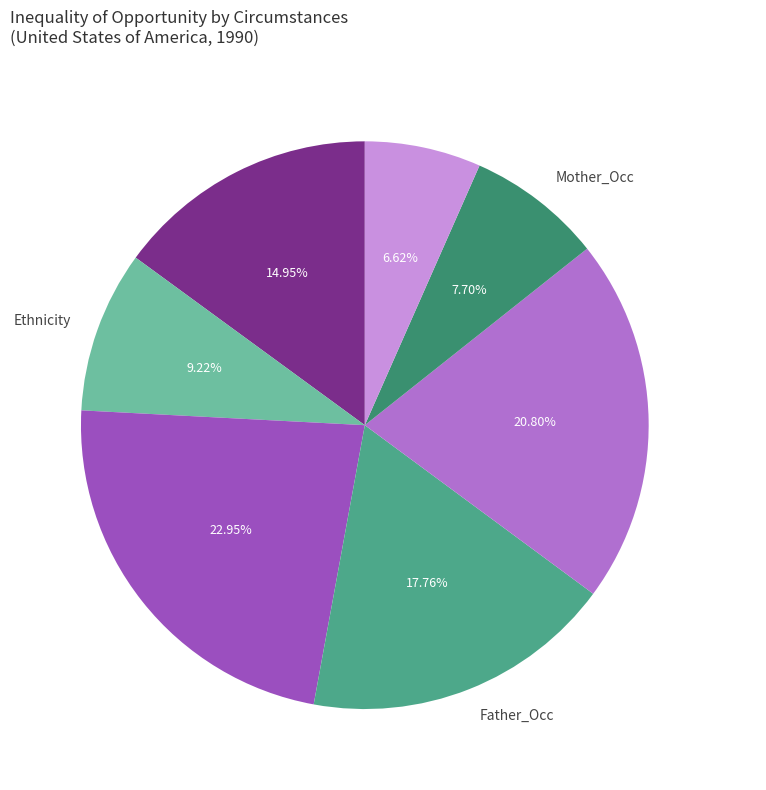

Rank the categories by value from highest to lowest.

Father_Edu, Mother_Edu, Father_Occ, Birth_Area, Ethnicity, Mother_Occ, Sex